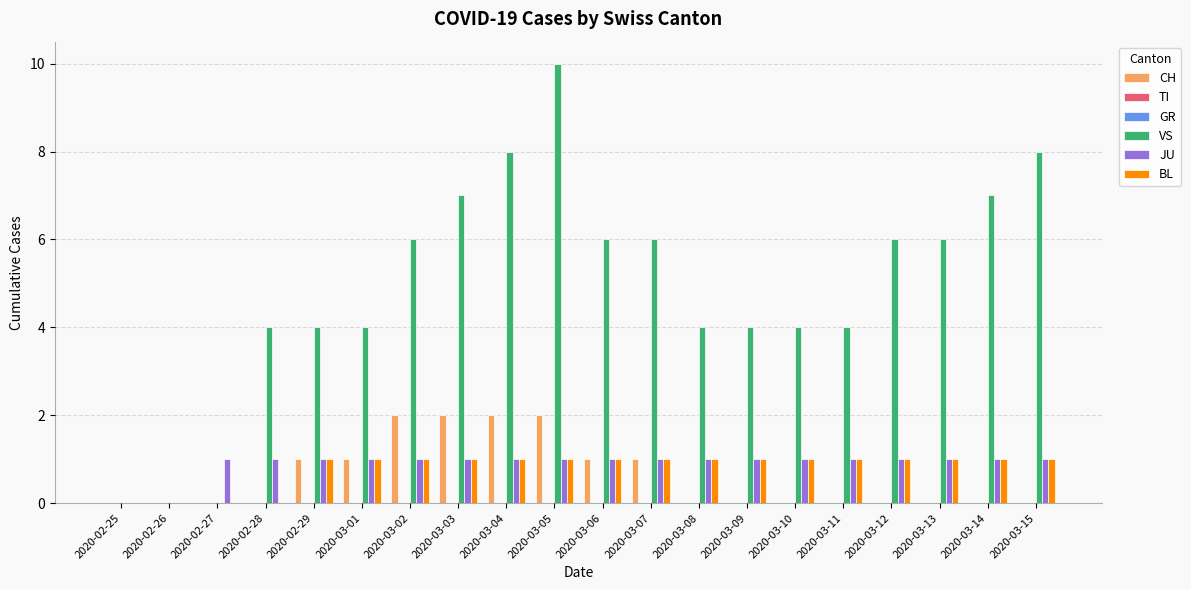

How many values in the JU series are below 1?

2